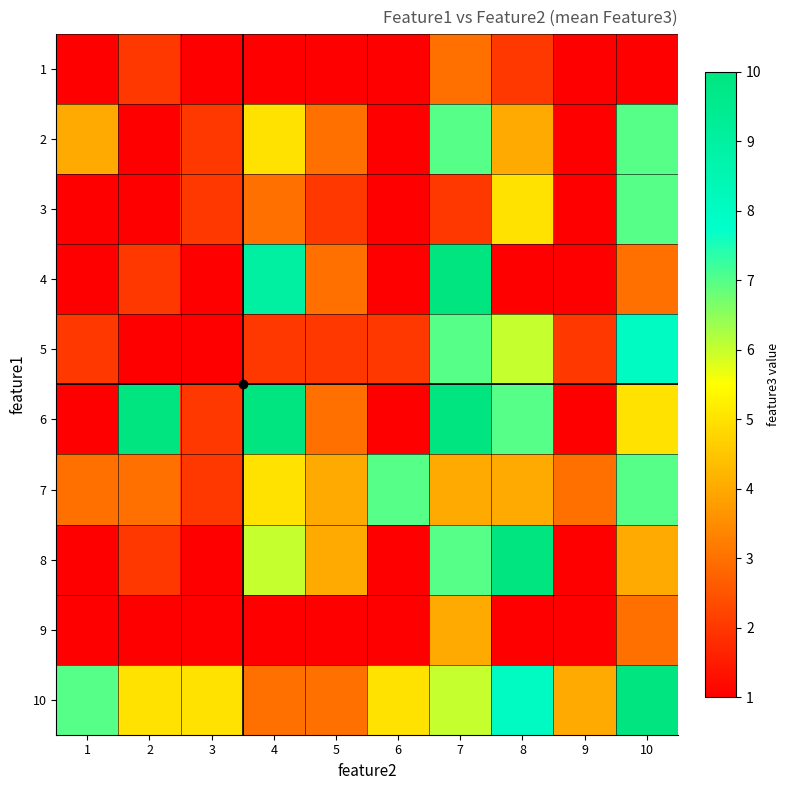

Which category has the lowest value across all series?

1